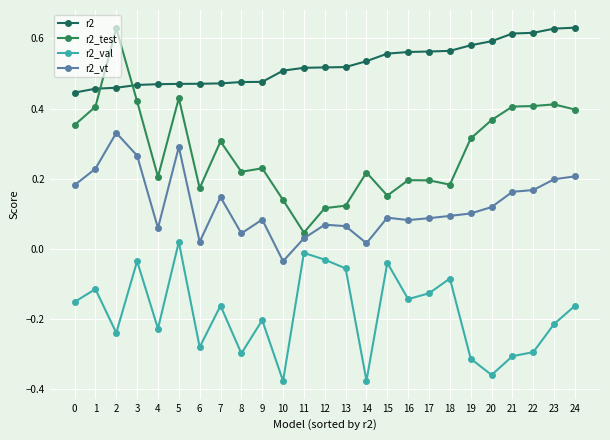

How many data points in r2_vt are above 0?

24